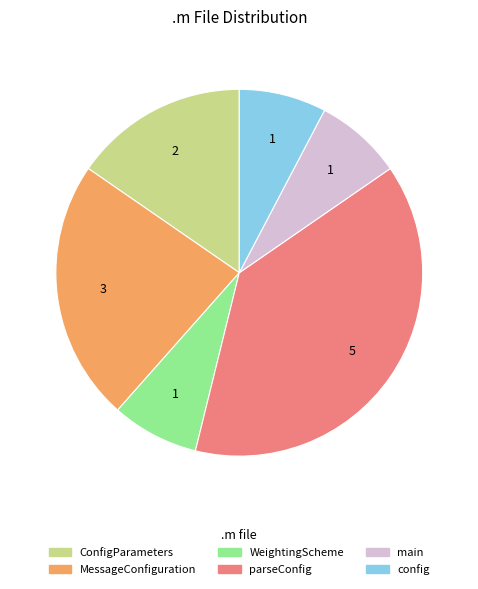

Is there any slice that represents more than half of the pie?

No